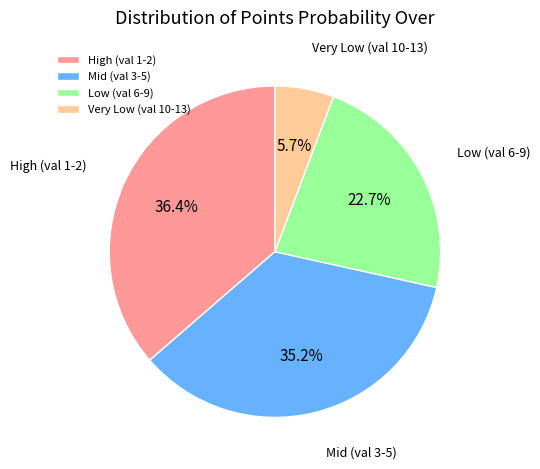

What percentage is NOT represented by Mid (val 3-5)?

64.8%